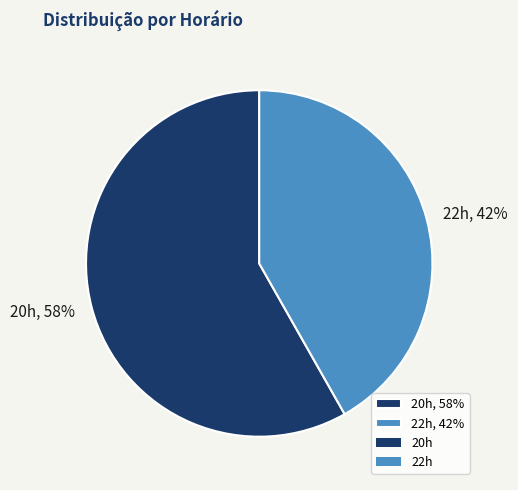

True or false: 20h accounts for 45% of the total.

False